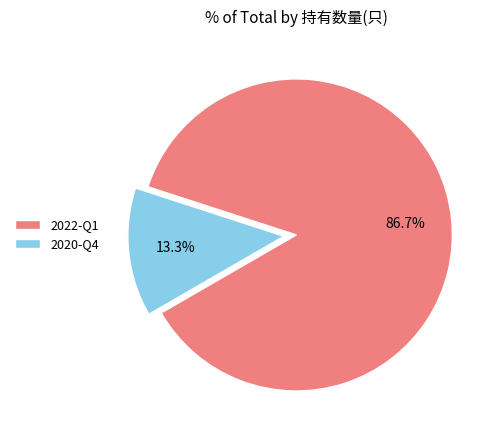

To the nearest percent, what is the difference between the 2020-Q4 and 2022-Q1 slice percentages?

73%